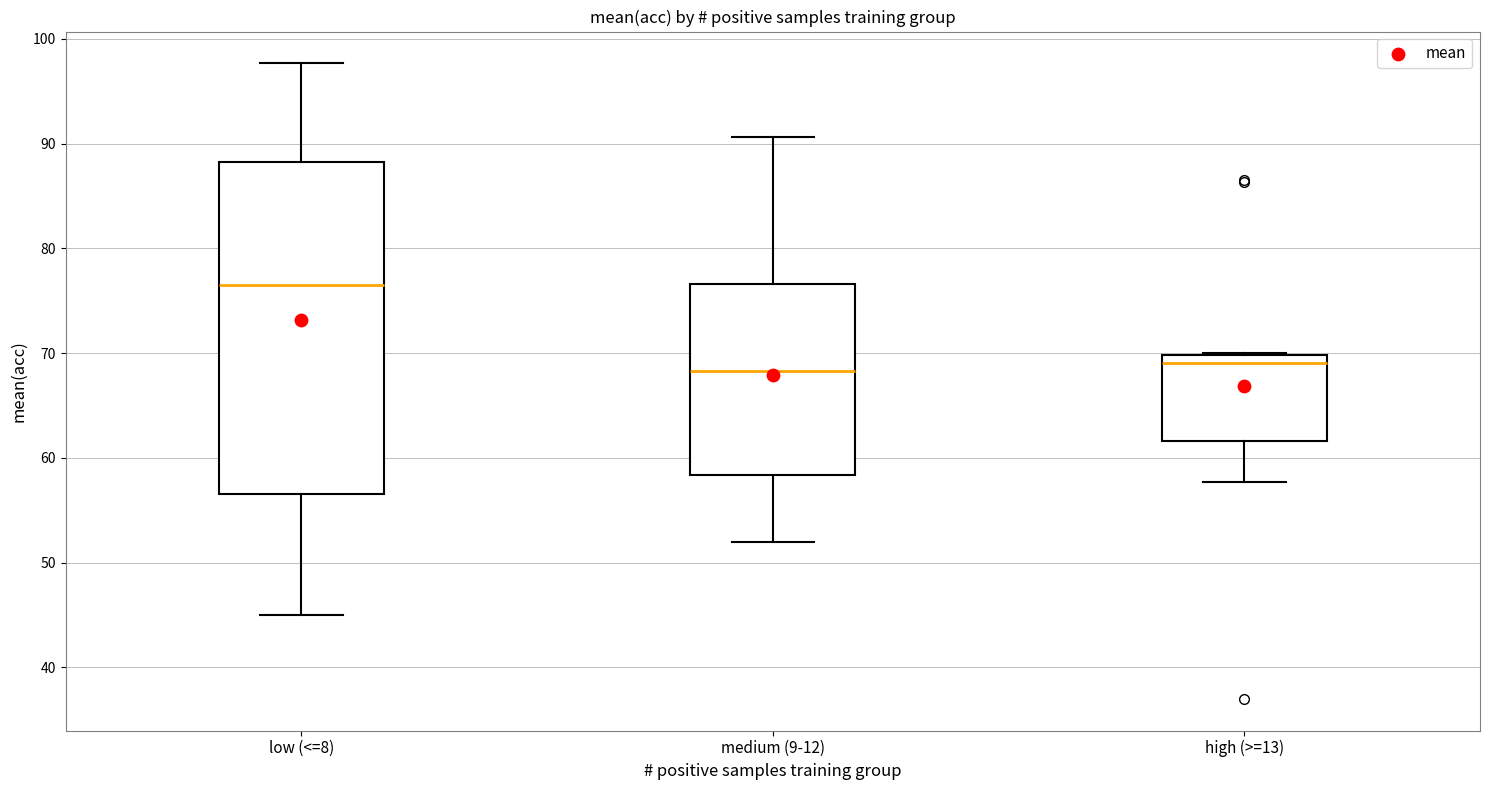

Reading left to right, read every box against the y-axis: the position of its median line, the range the box covers, and the ends of its whiskers. The values are not printed on the chart, so give them approximately, as read against the axis.

low (<=8): median 77, box 57 to 88, whiskers 45 to 98
medium (9-12): median 68, box 58 to 77, whiskers 52 to 91
high (>=13): median 69, box 62 to 70, whiskers 58 to 70